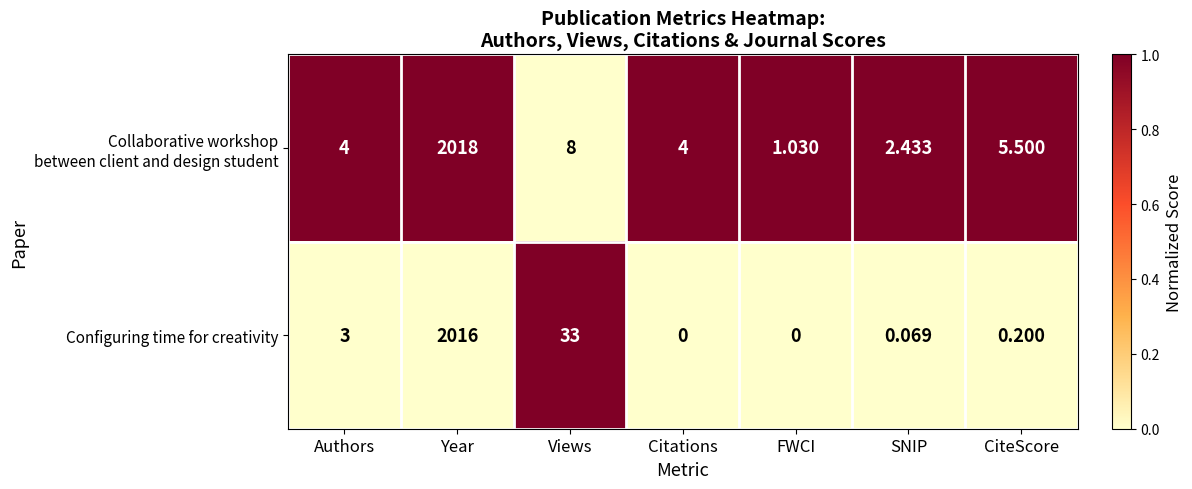

Which series has the largest total across all categories?

Configuring time for creativity